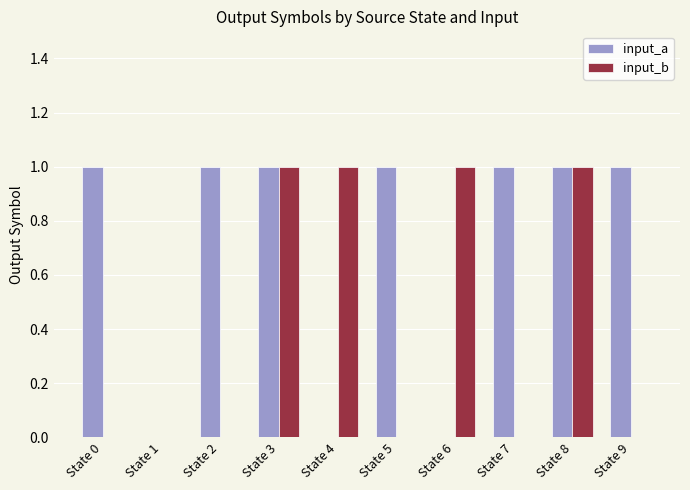

Reading left to right, what are all the values shown in this chart?

input_a: 1	0	1	1	0	1	0	1	1	1
input_b: 0	0	0	1	1	0	1	0	1	0